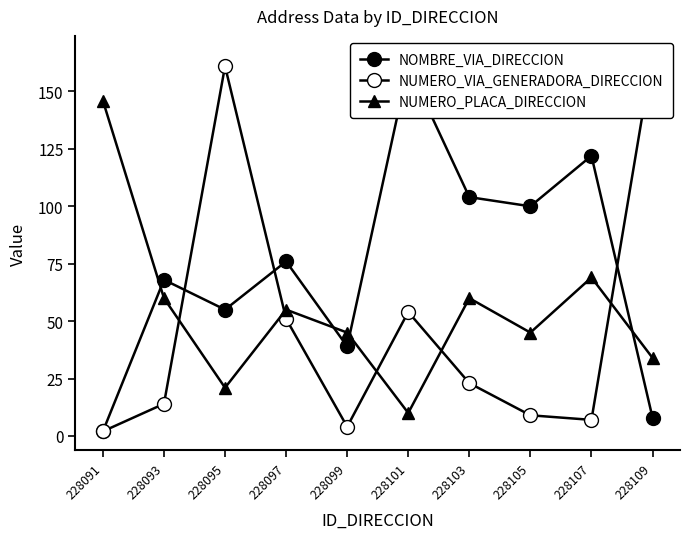

The value of NUMERO_VIA_GENERADORA_DIRECCION at 228103 is 23. True or false?

True